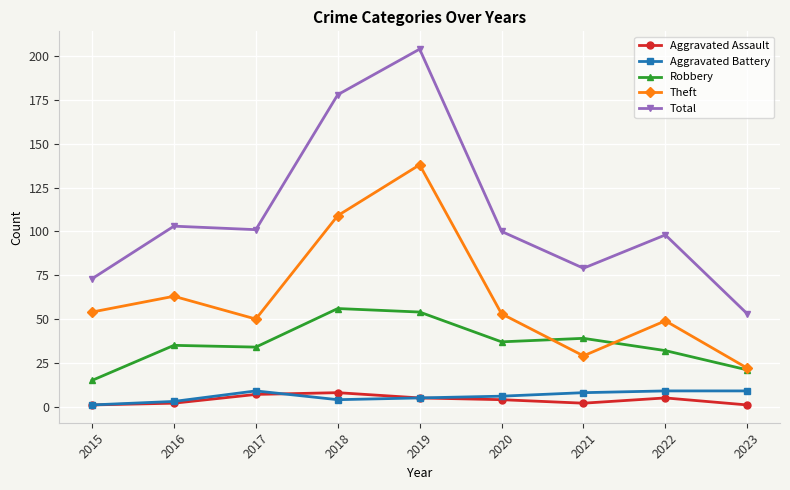

How many lines are shown in the chart?

5